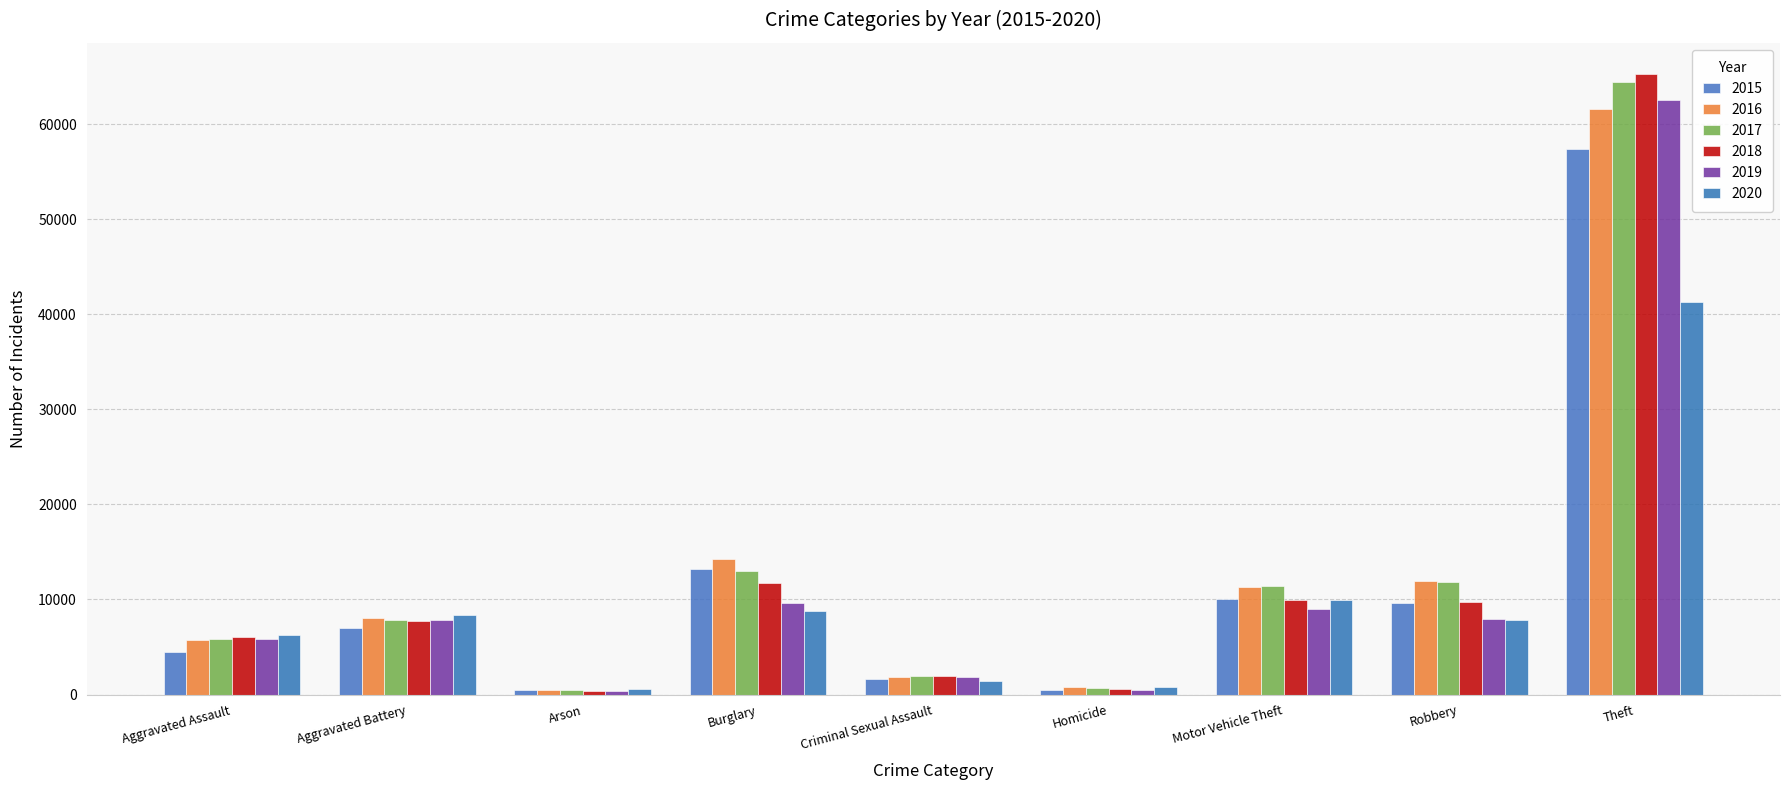

Rank the categories by 2017 value from highest to lowest.

Theft, Burglary, Robbery, Motor Vehicle Theft, Aggravated Battery, Aggravated Assault, Criminal Sexual Assault, Homicide, Arson